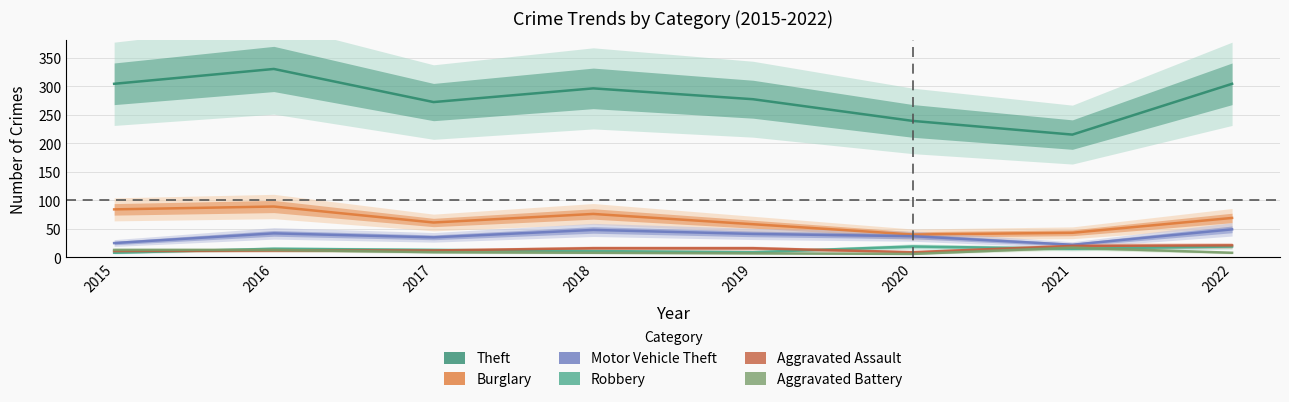

What is the sum of the Motor Vehicle Theft values at 2022 and 2019?

90